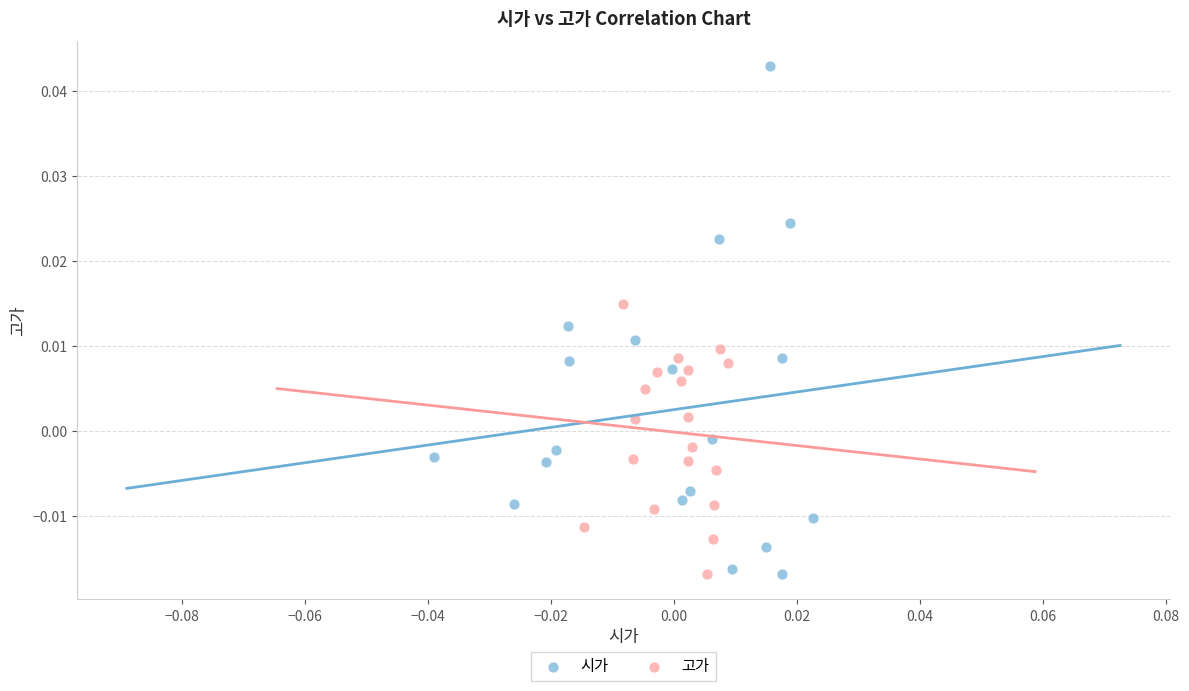

What are all the series names shown in the legend?

시가, 고가